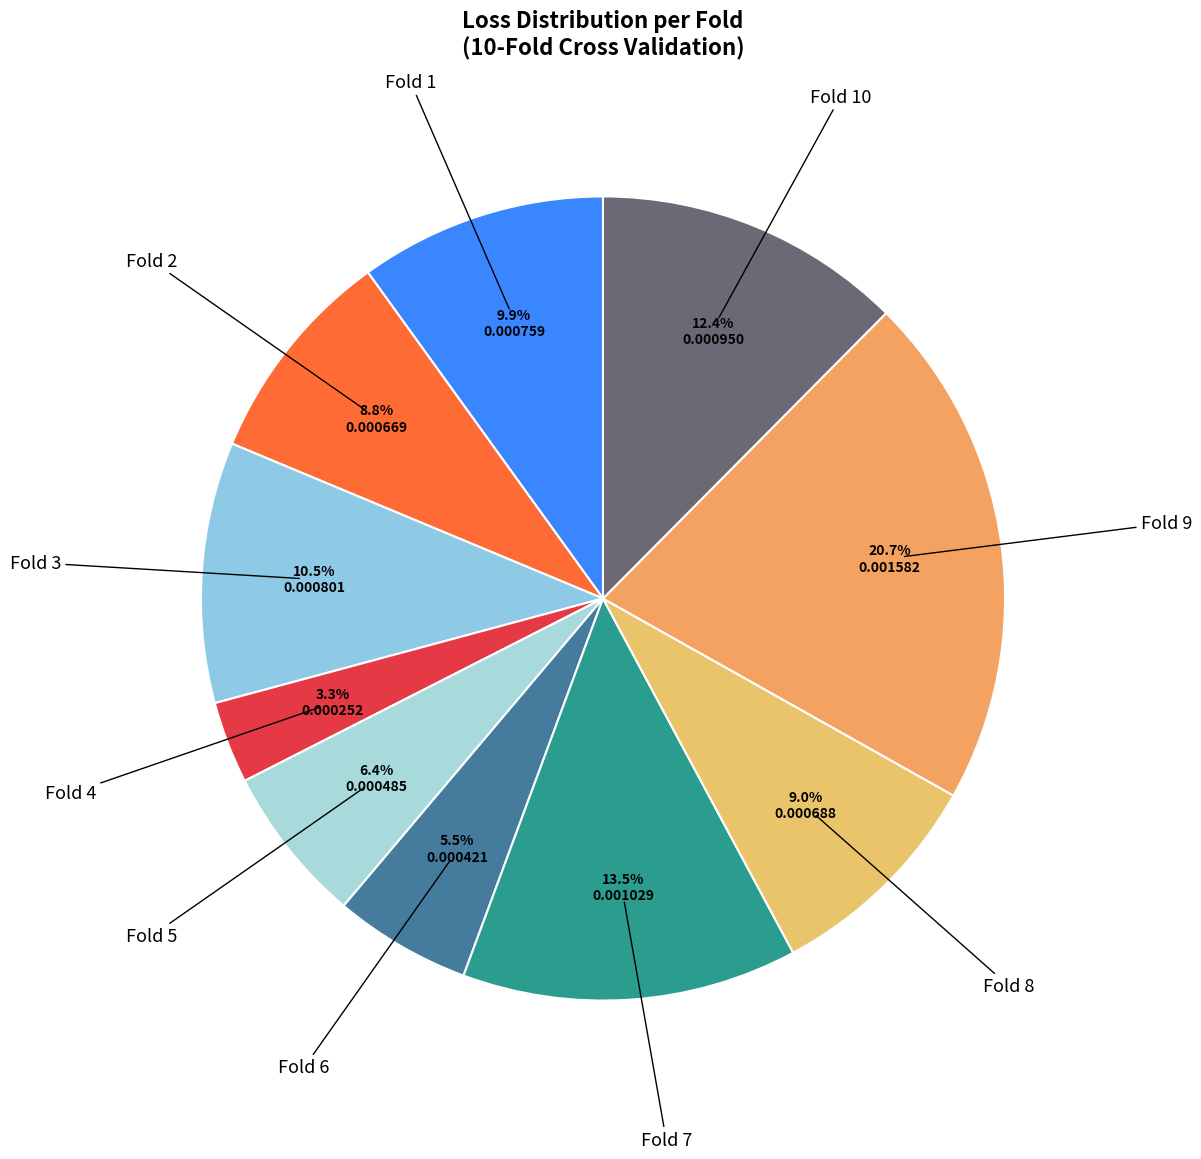

Is the sum of Fold 6 and Fold 5 greater than half?

No